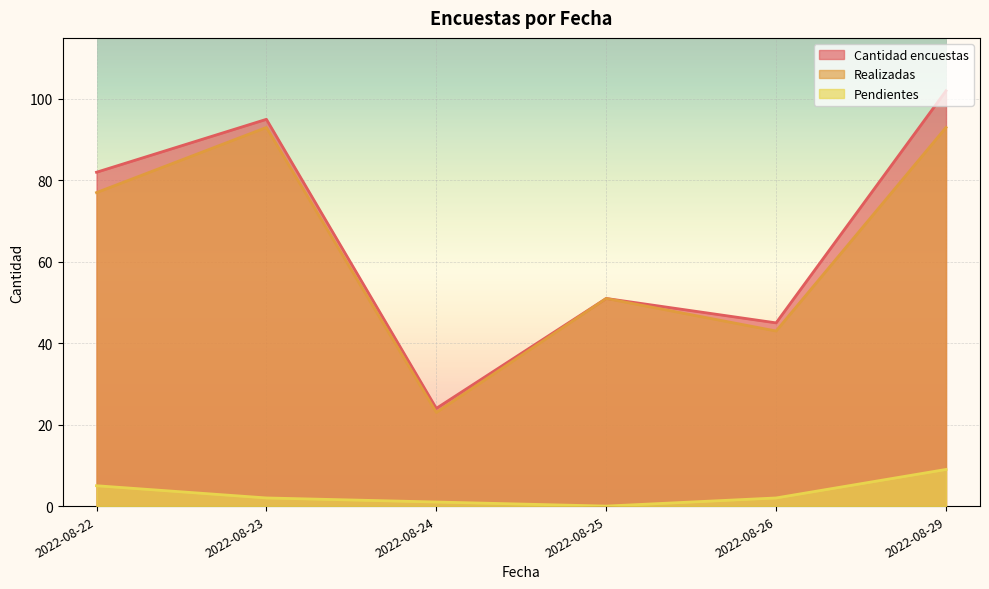

Which category has the lowest value in the Realizadas series?

2022-08-24